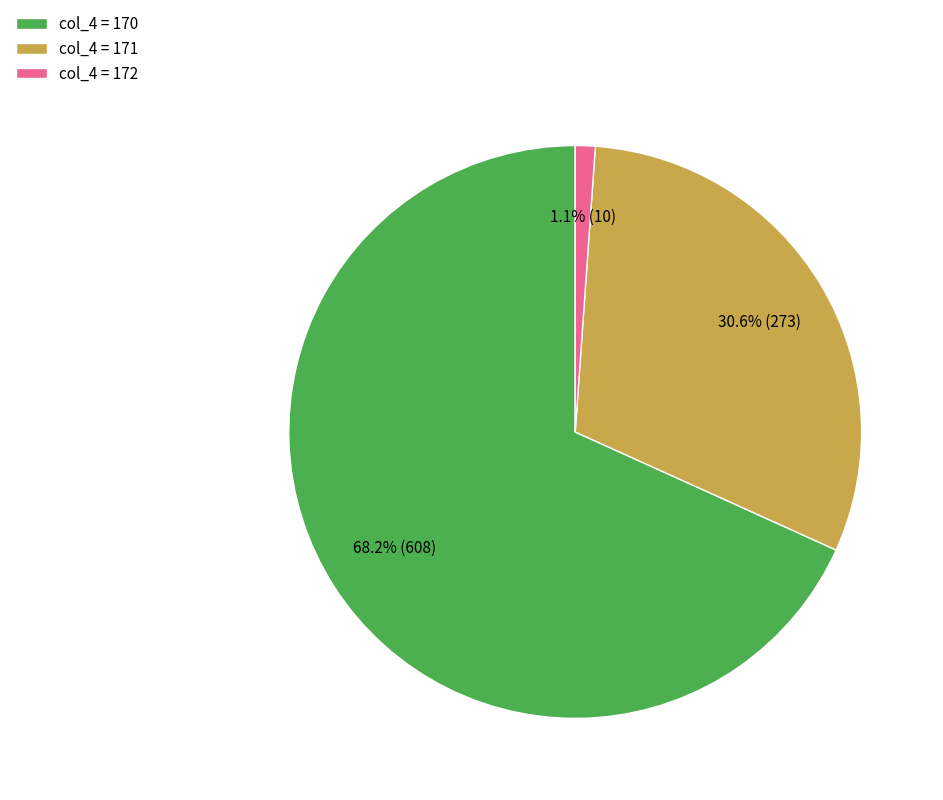

Is there any slice that represents more than half of the pie?

Yes